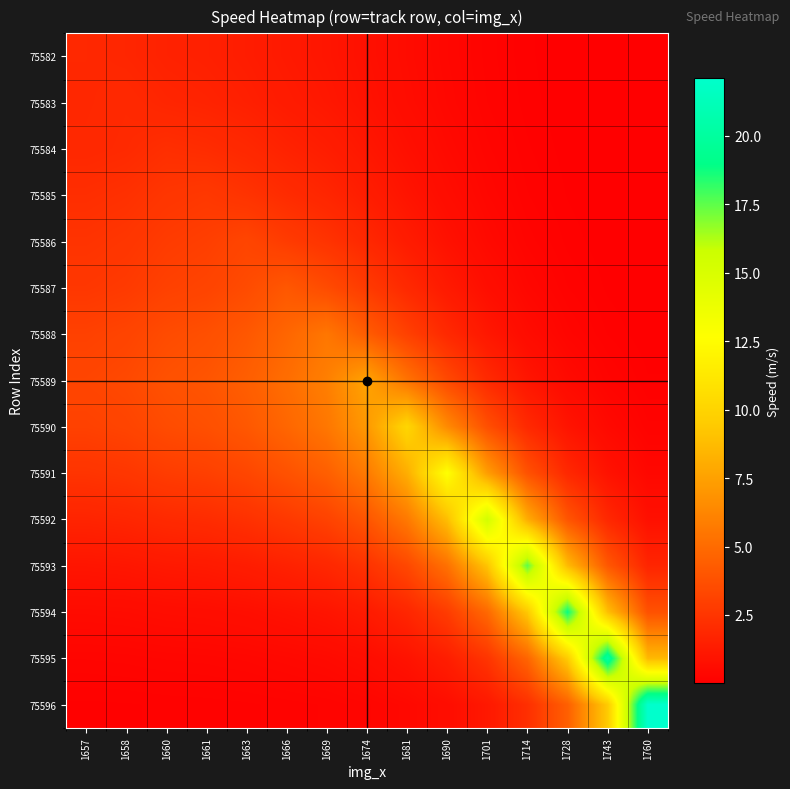

Which series has the widest spread of values?

75596